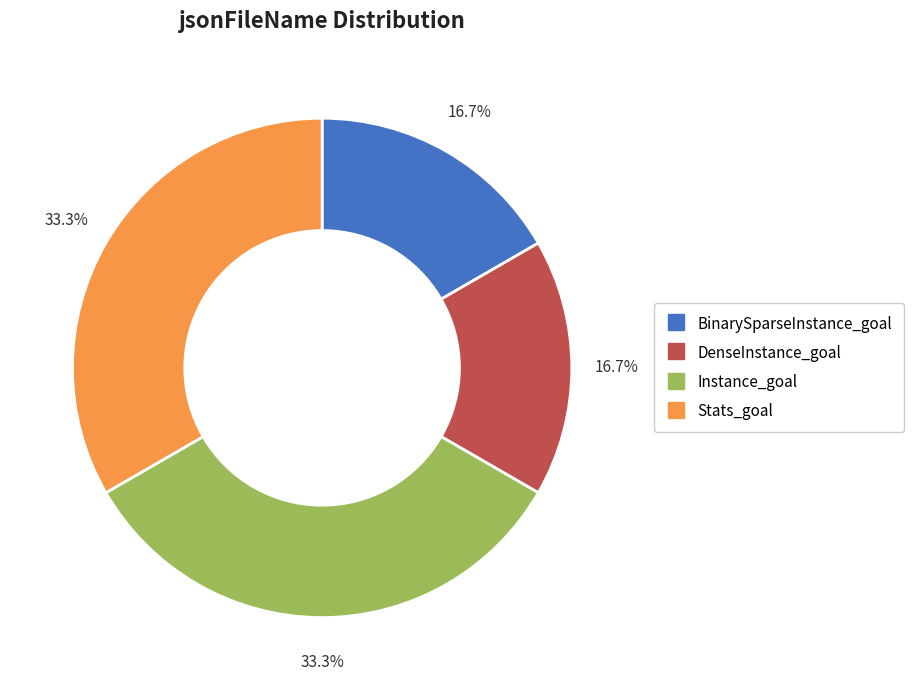

Is there a majority slice in this chart?

No